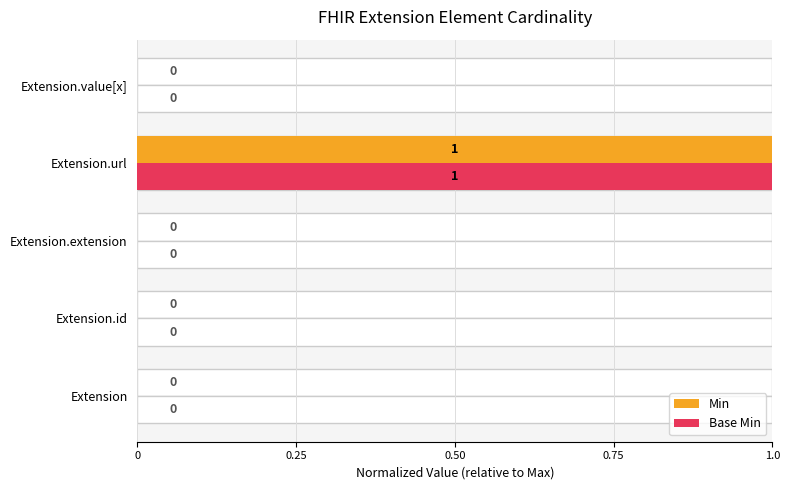

Reading right to left, what are all the values shown in this chart?

Min: 1.0=0	0.75=1	0.50=0	0.25=0	0=0
Base Min: 1.0=0	0.75=1	0.50=0	0.25=0	0=0